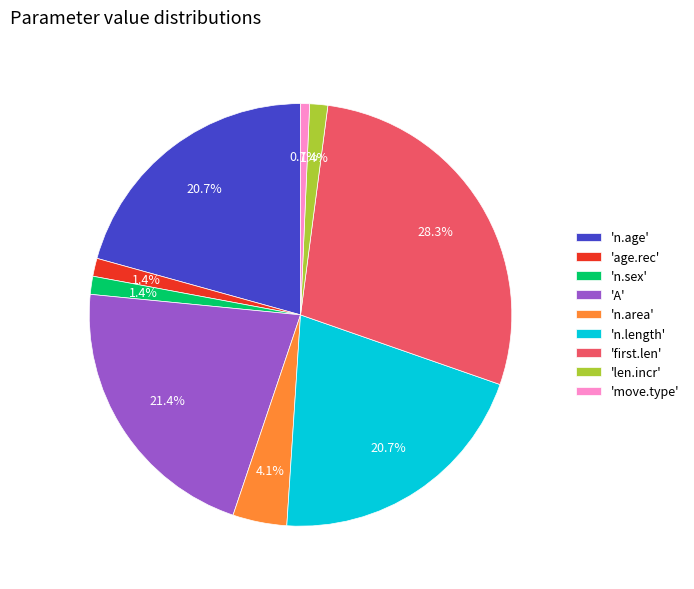

Is there any slice that represents more than half of the pie?

No